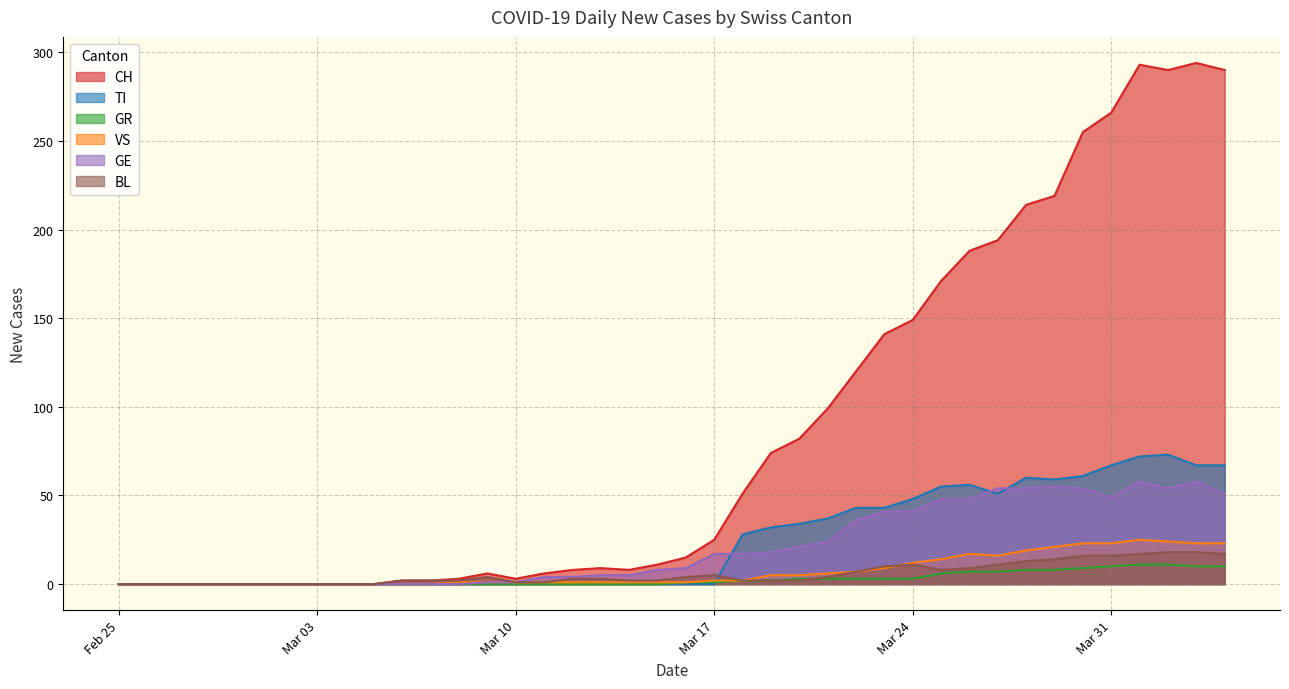

Which series has the largest total across all categories?

CH